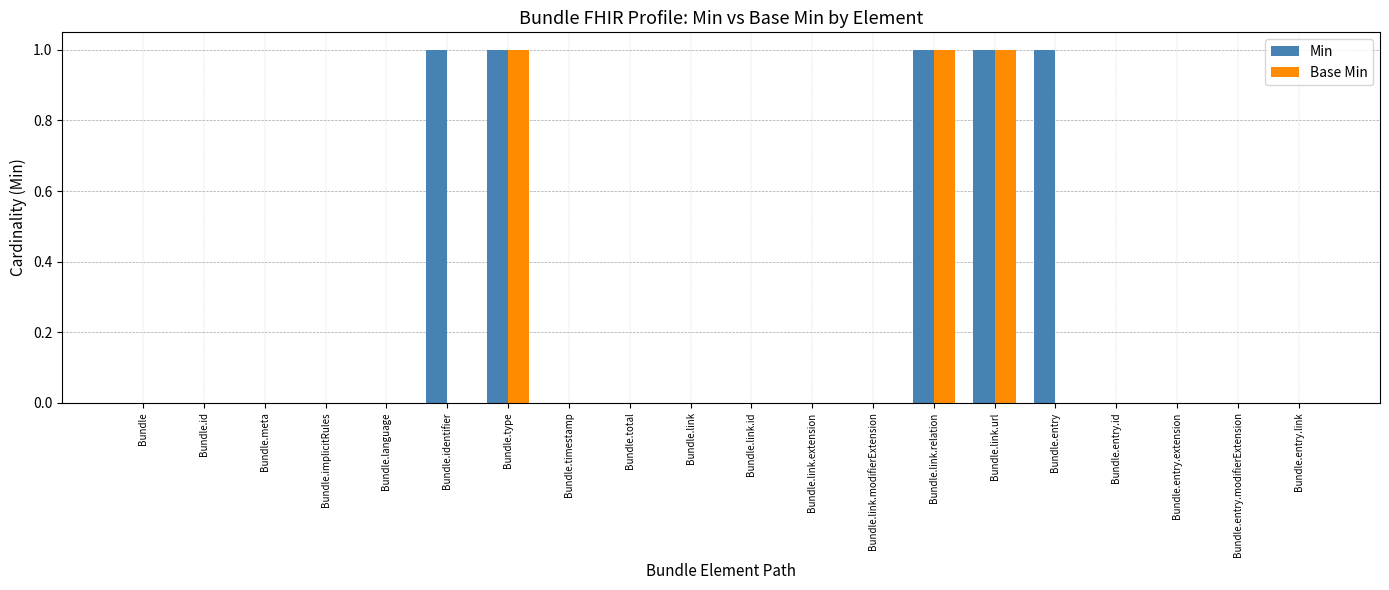

Reading left to right, list all the values displayed in this chart.

Min: 0	0	0	0	0	1	1	0	0	0	0	0	0	1	1	1	0	0	0	0
Base Min: 0	0	0	0	0	0	1	0	0	0	0	0	0	1	1	0	0	0	0	0